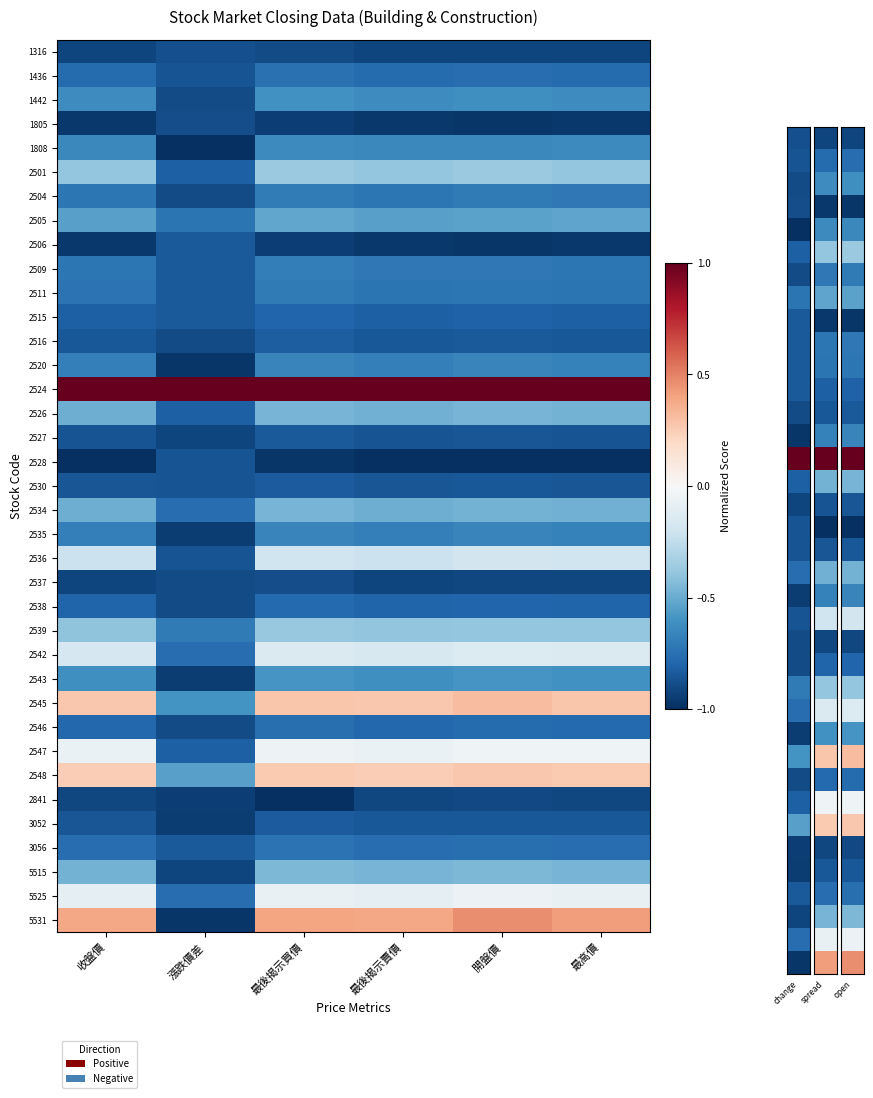

List the series in order of their peak value, lowest first.

2841, 2537, 1805, 1316, 2528, 2506, 2527, 2530, 3052, 2516, 2515, 2538, 2546, 1436, 3056, 2511, 2504, 2509, 2520, 2535, 1808, 1442, 2543, 2505, 2534, 2526, 5515, 2539, 2501, 2536, 2542, 5525, 2547, 2548, 2545, 5531, 2524